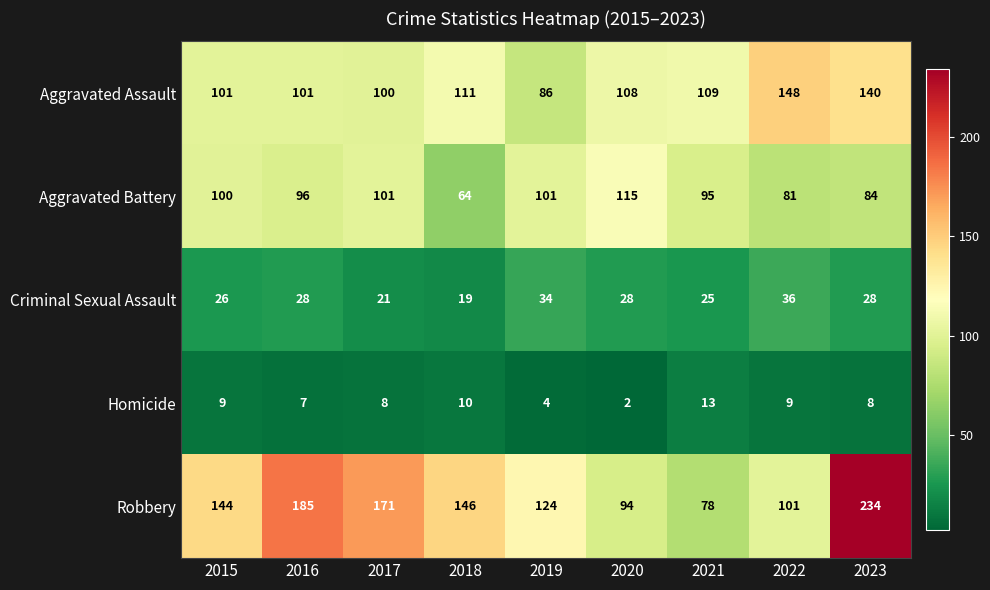

What is the average value of the Homicide series?

8